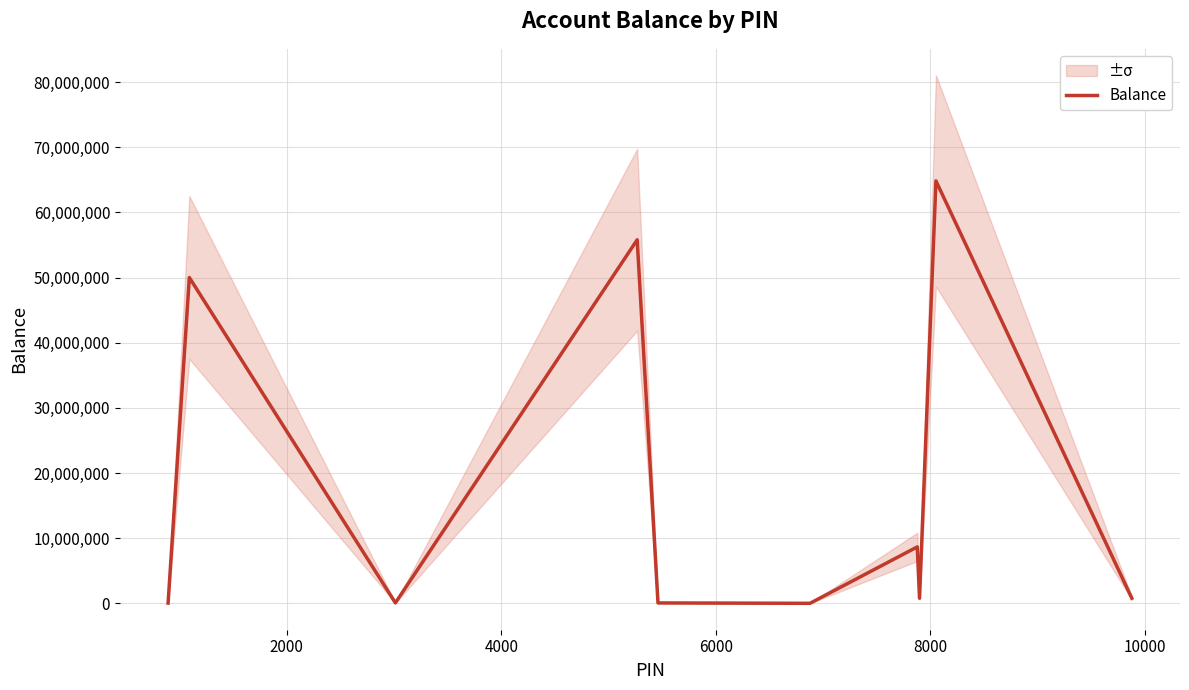

What is the highest value of the Balance series?

64830362